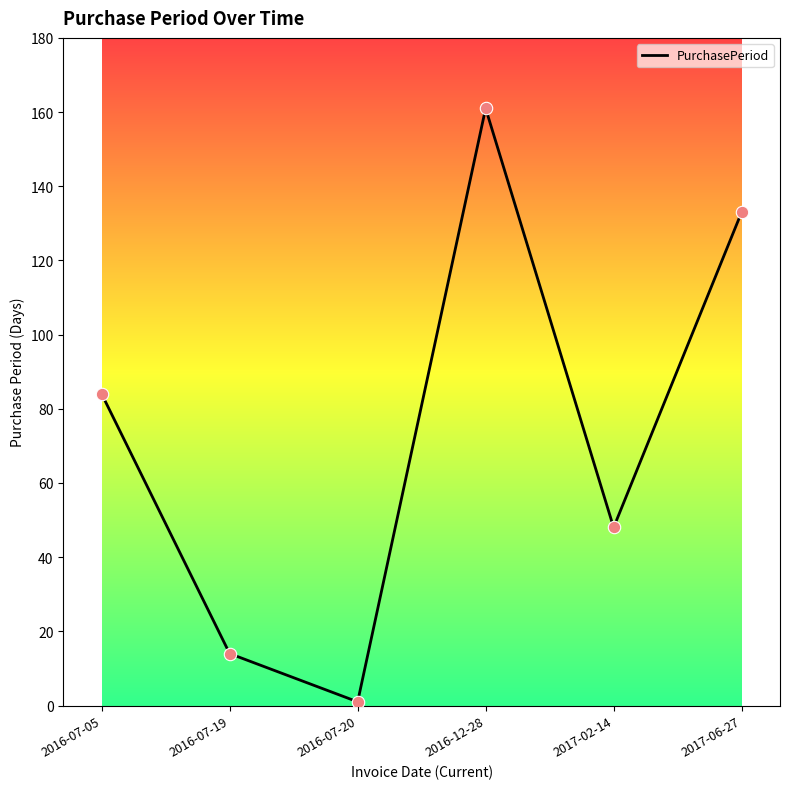

Which has a higher value, 2016-07-05 or 2016-07-19?

2016-07-05